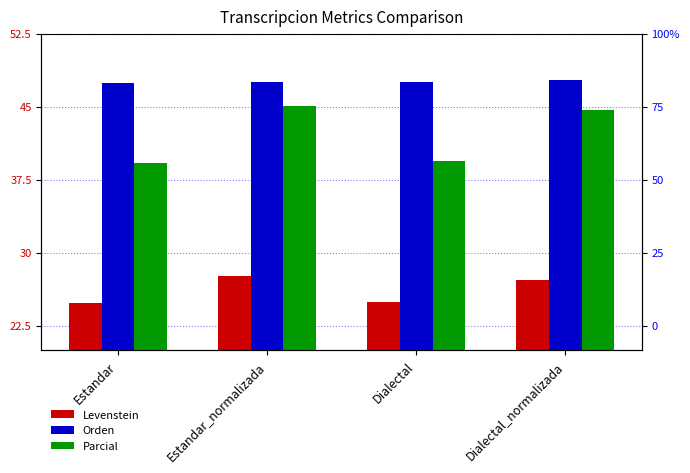

Reading left to right, list all the values displayed in this chart.

Levenstein: 24.9	27.7	25.0	27.3
Orden: 47.4	47.6	47.6	47.7
Parcial: 39.3	45.1	39.4	44.7